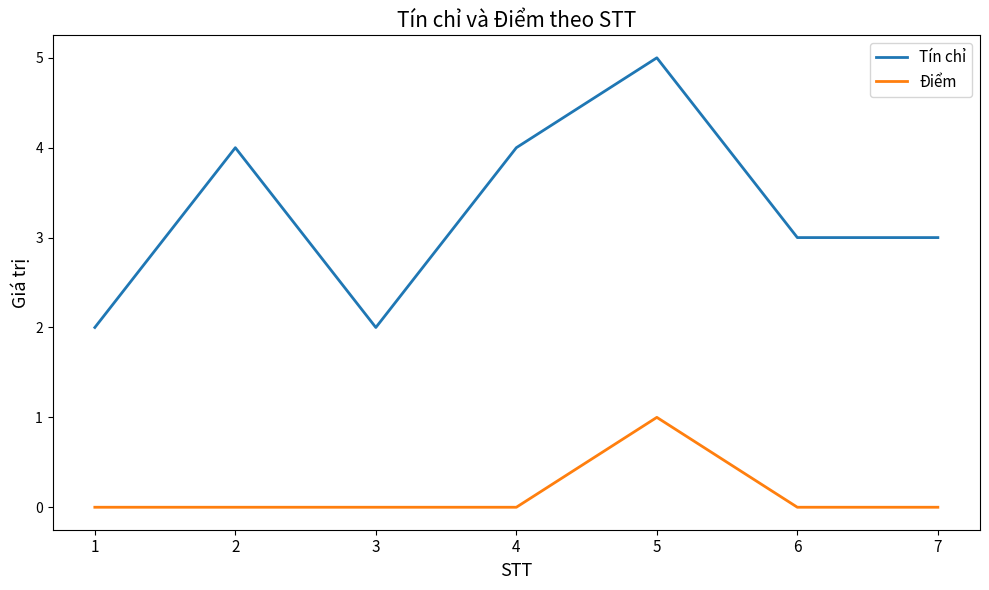

How many lines are shown in the chart?

2